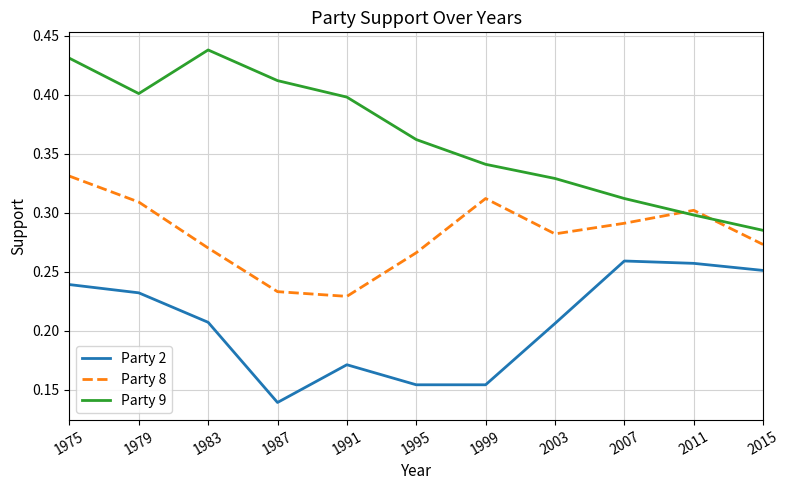

Where is the first local minimum for Party 2?

1987